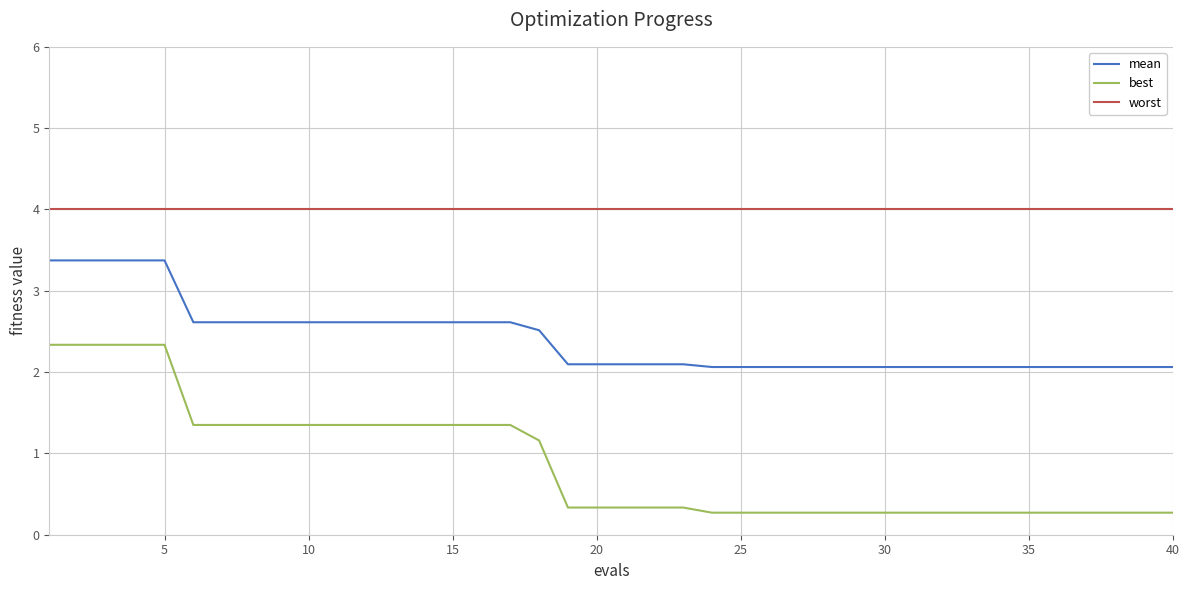

What is the difference between the second highest and minimum values in the best series?

2.1